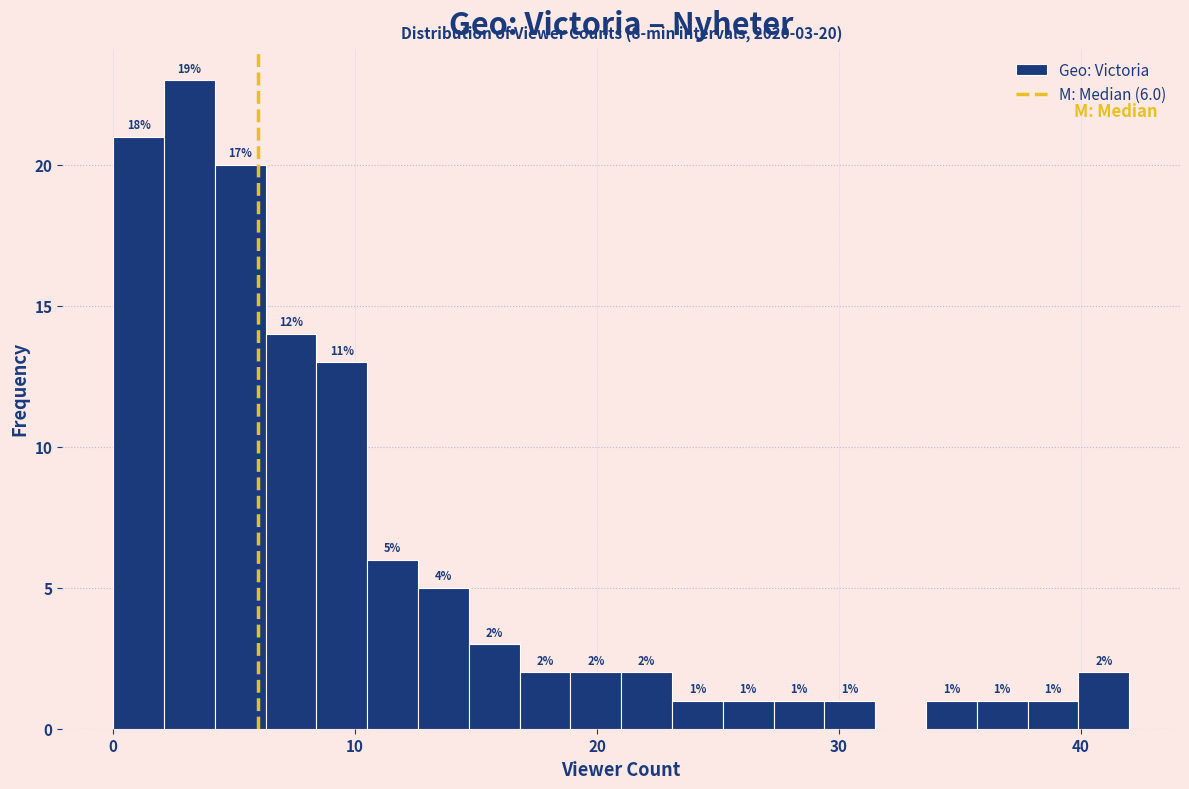

Read against the x-axis, roughly where is the centre of the tallest bar?

3